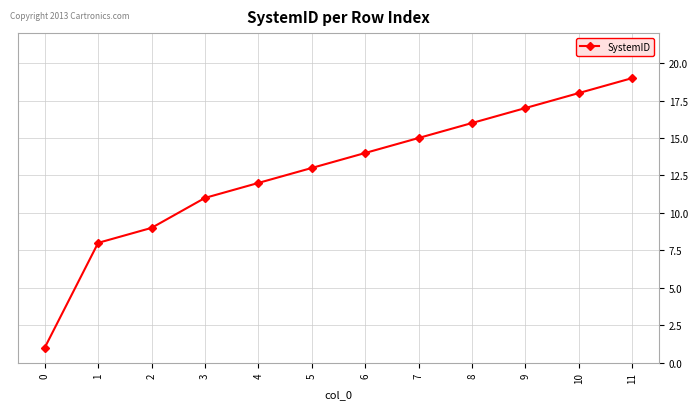

How many distinct data groups are displayed?

1